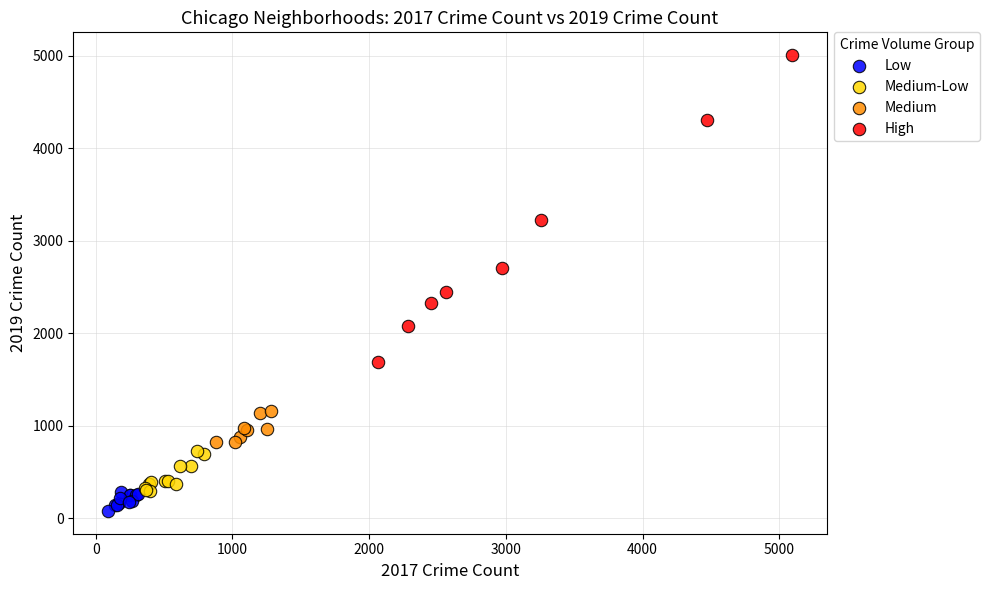

What are all the series names shown in the legend?

Low, Medium-Low, Medium, High